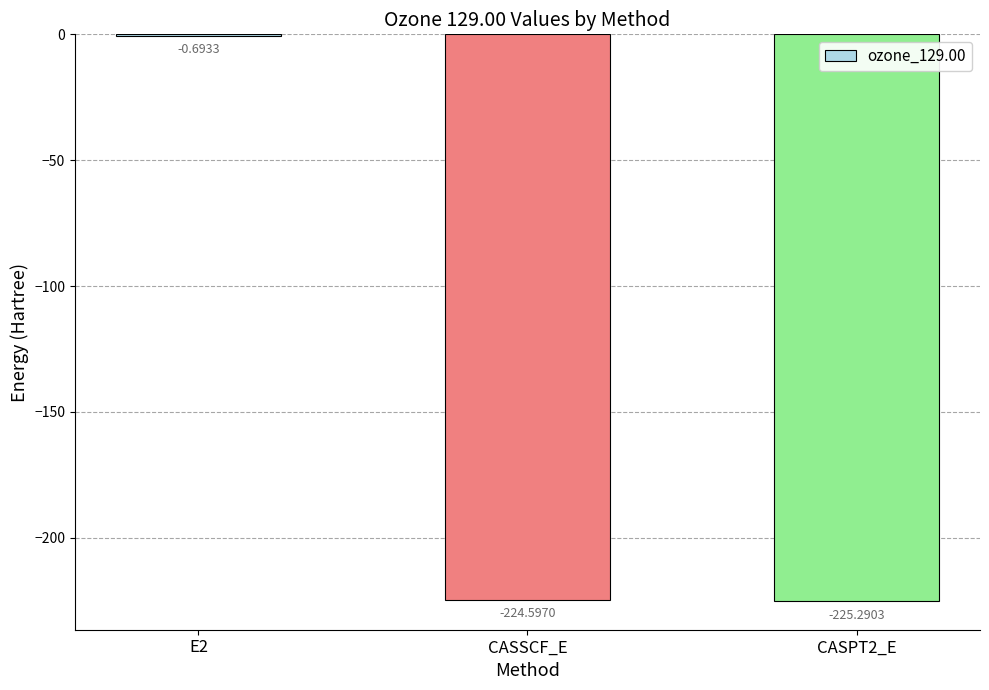

Which label corresponds to the largest value in the chart?

E2